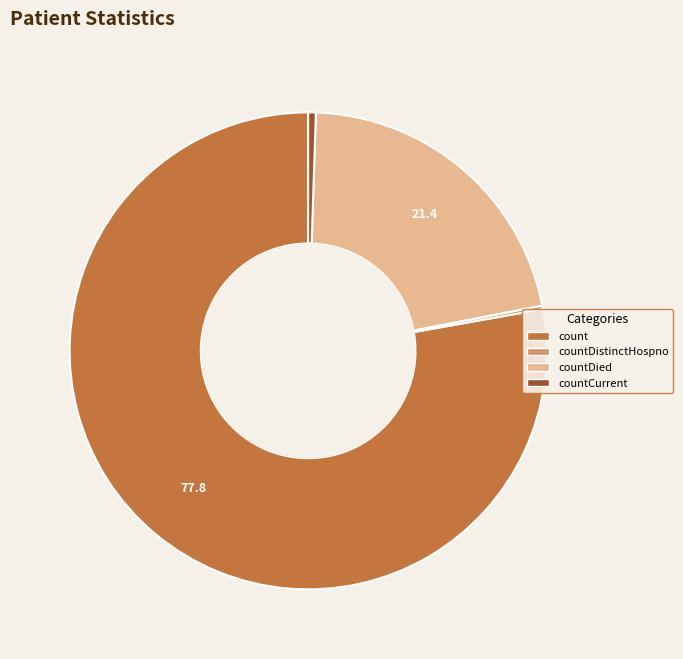

Is there any slice that represents more than half of the pie?

Yes